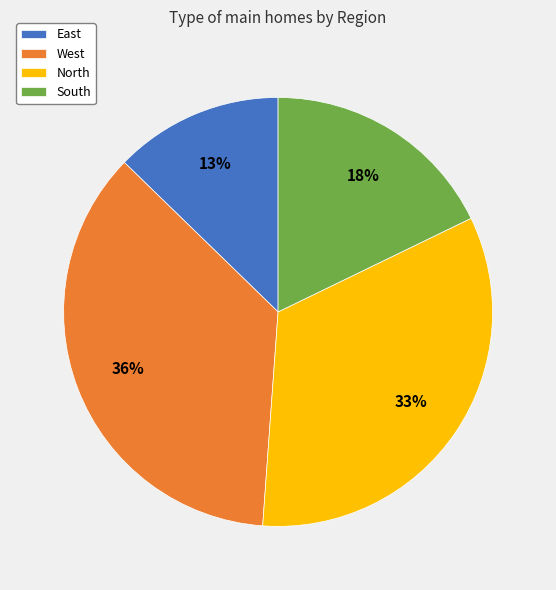

Which slice is the largest?

West